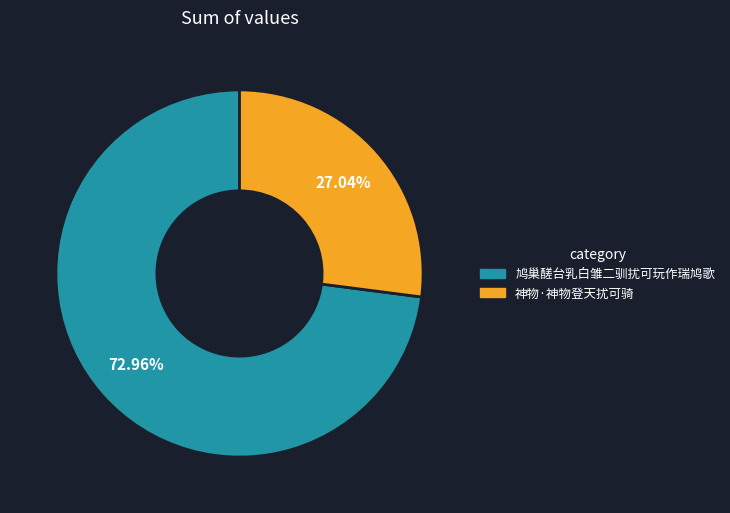

How much of the chart is everything except 神物·神物登天扰可骑?

73.0%